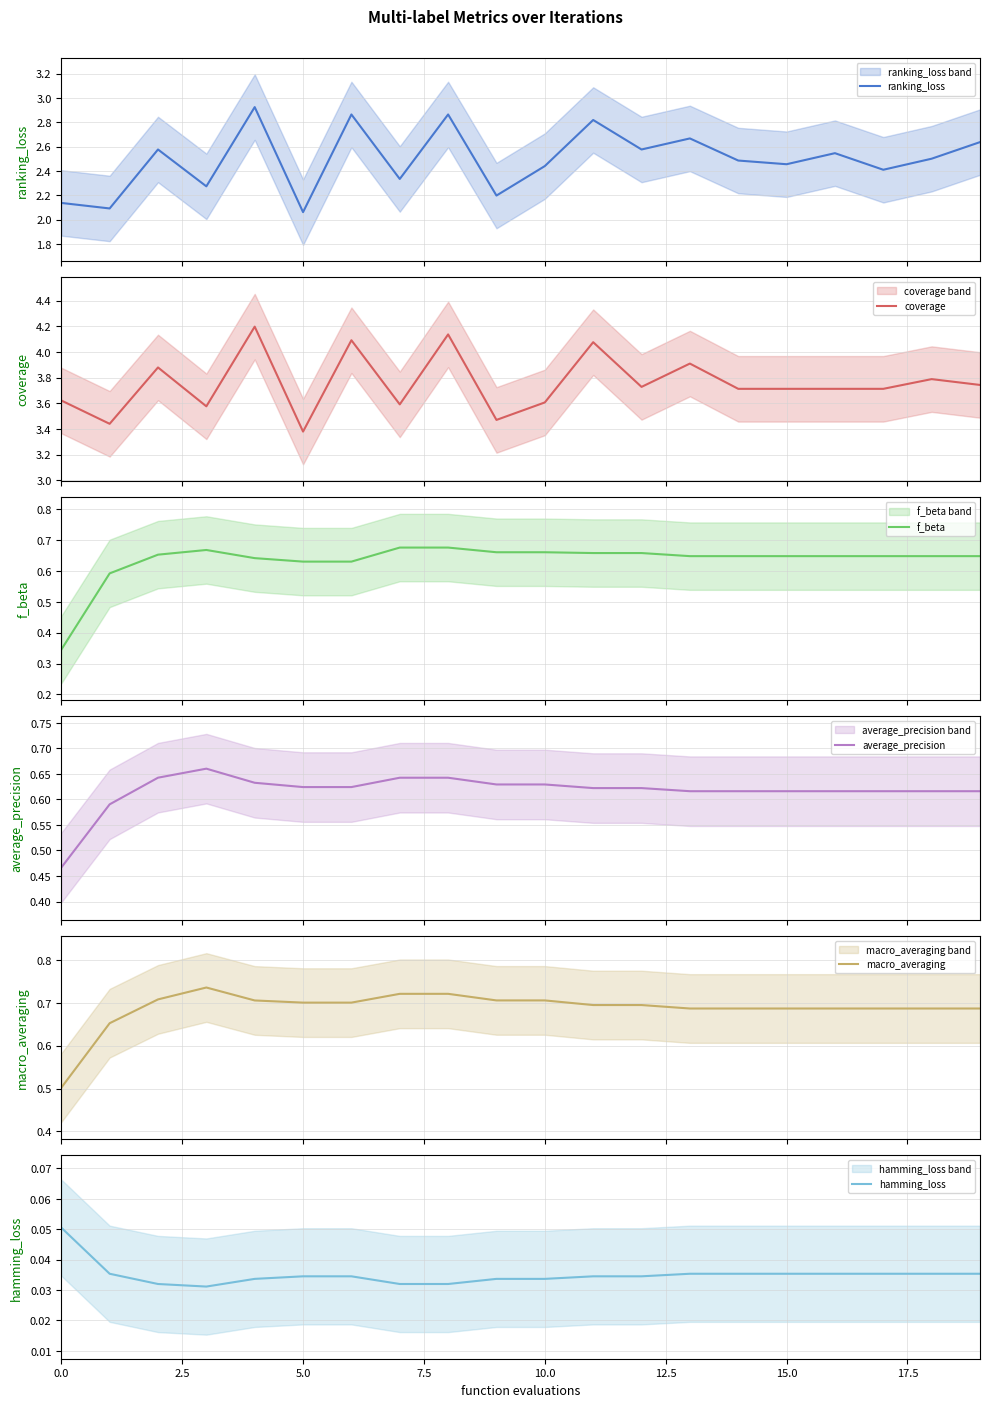

Count the number of categories in the chart.

20